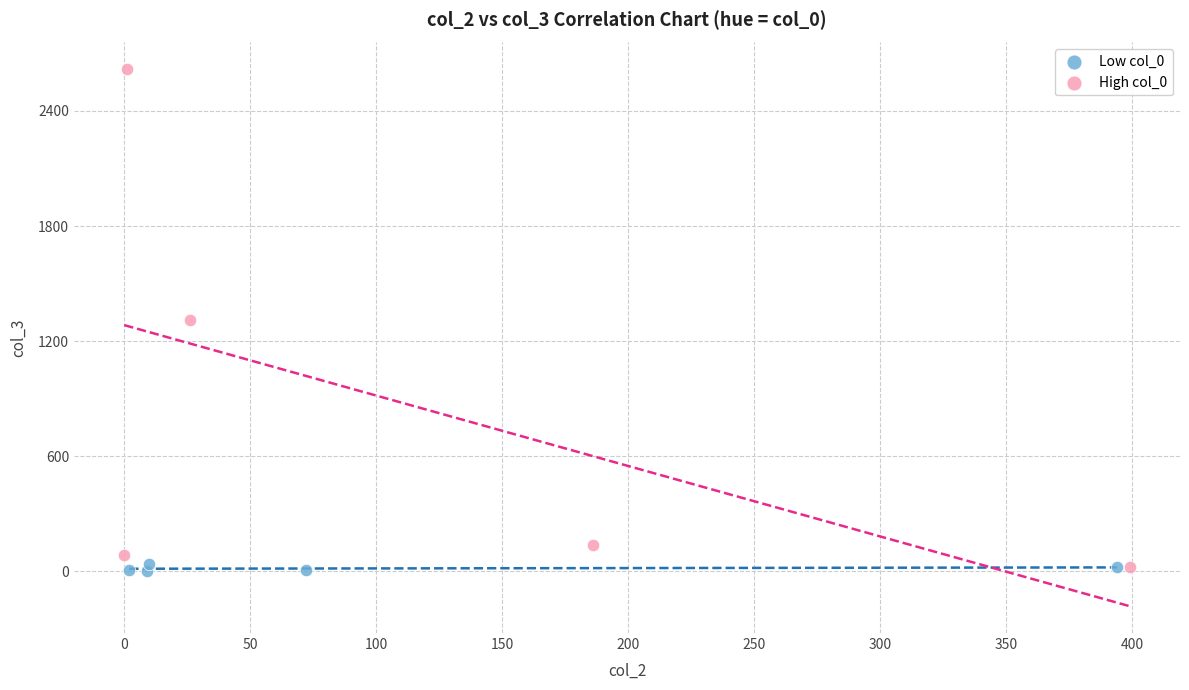

Which series has the widest spread of Y values?

High col_0